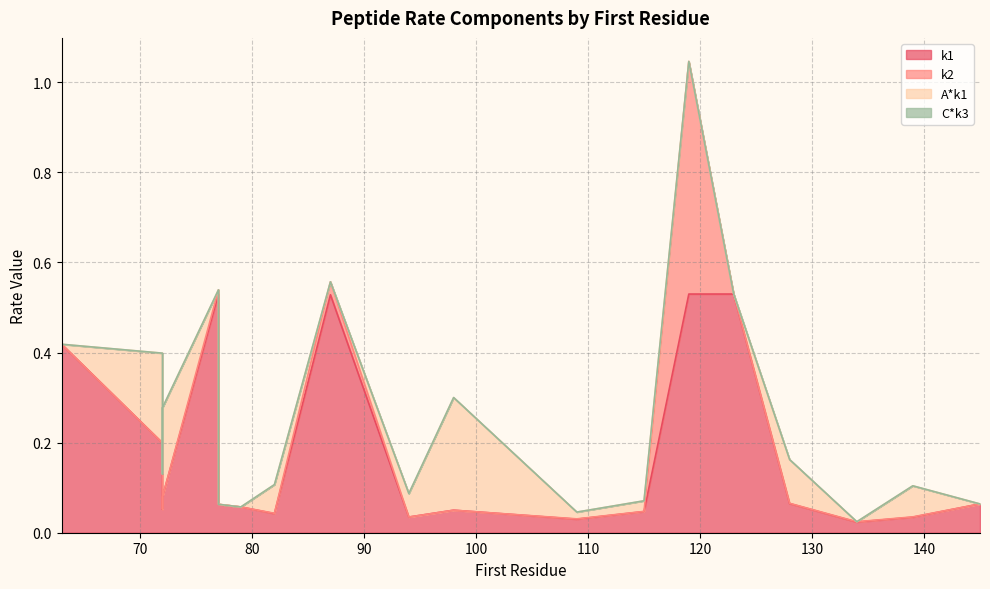

What is the spread (max minus min) of values at 128?

0.1